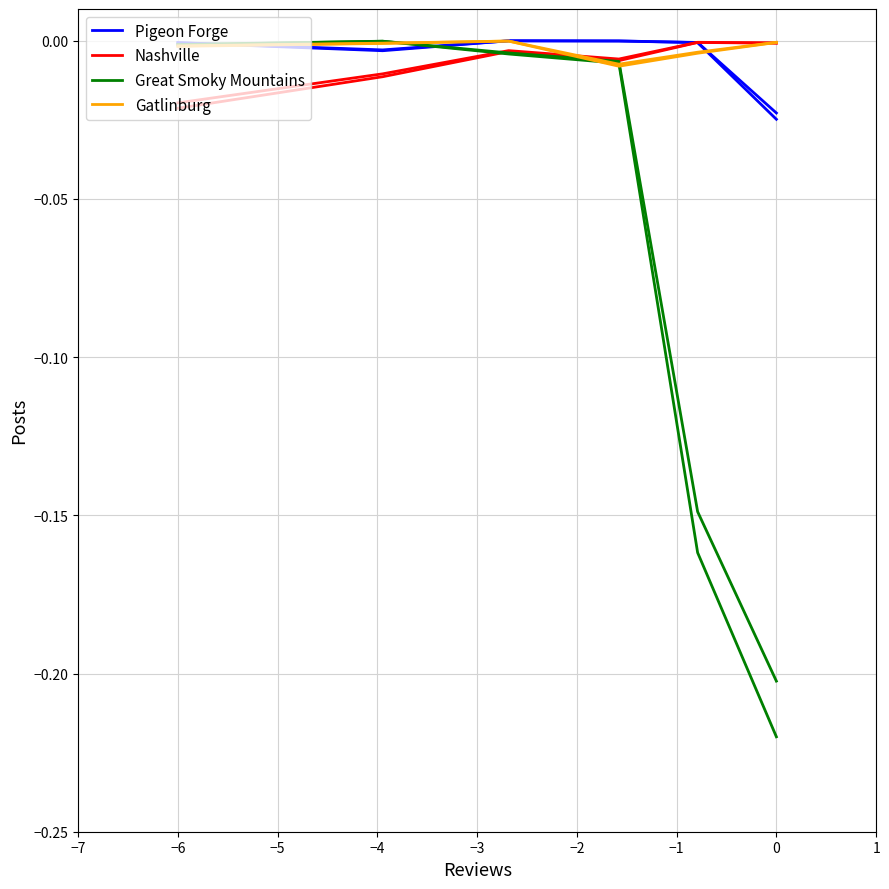

Which series has the largest total across all categories?

Gatlinburg